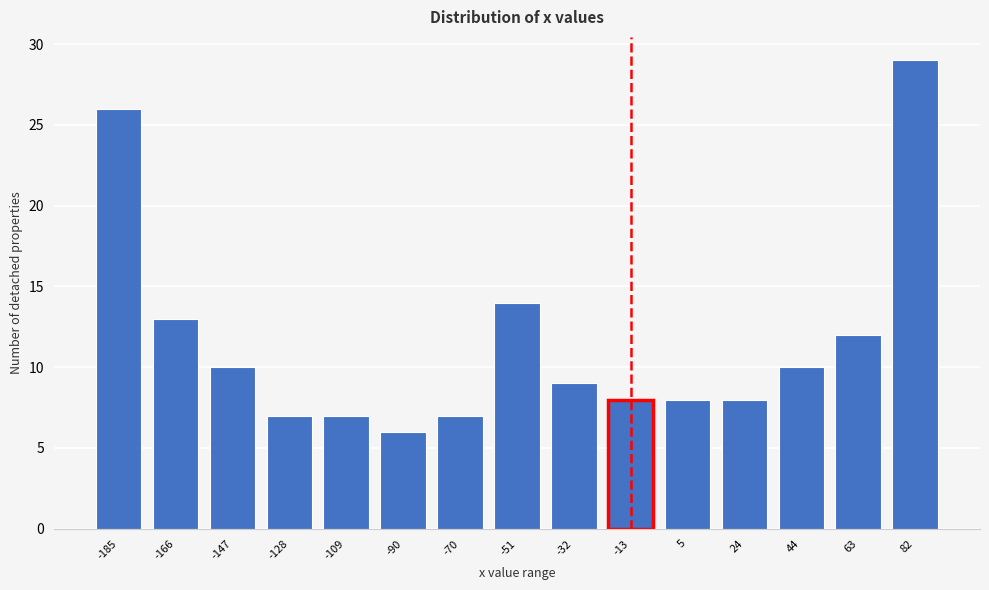

Reading right to left, extract all data points from this chart.

82=29	63=12	44=10	24=8	5=8	-13=8	-32=9	-51=14	-70=7	-90=6	-109=7	-128=7	-147=10	-166=13	-185=26